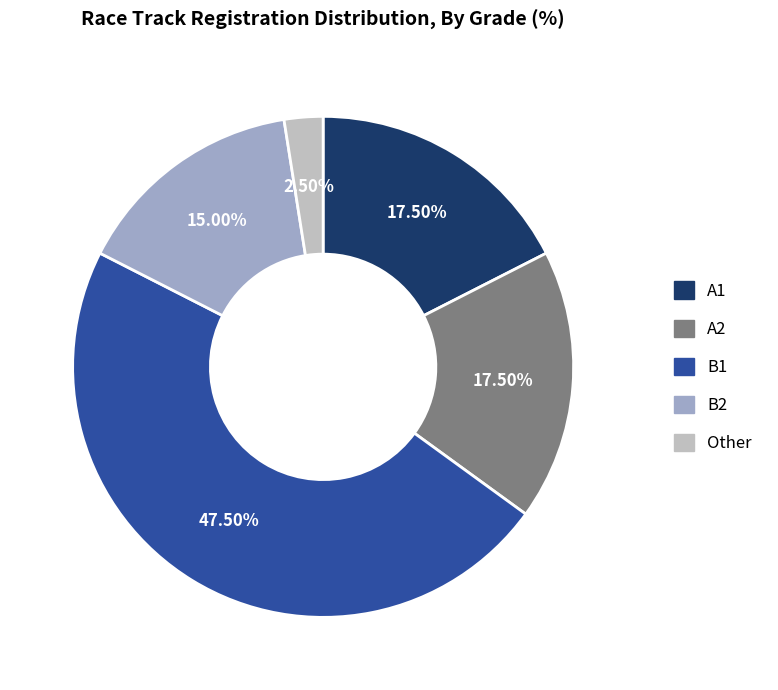

What is the ratio of the value at A2 to the value at A1?

1.0